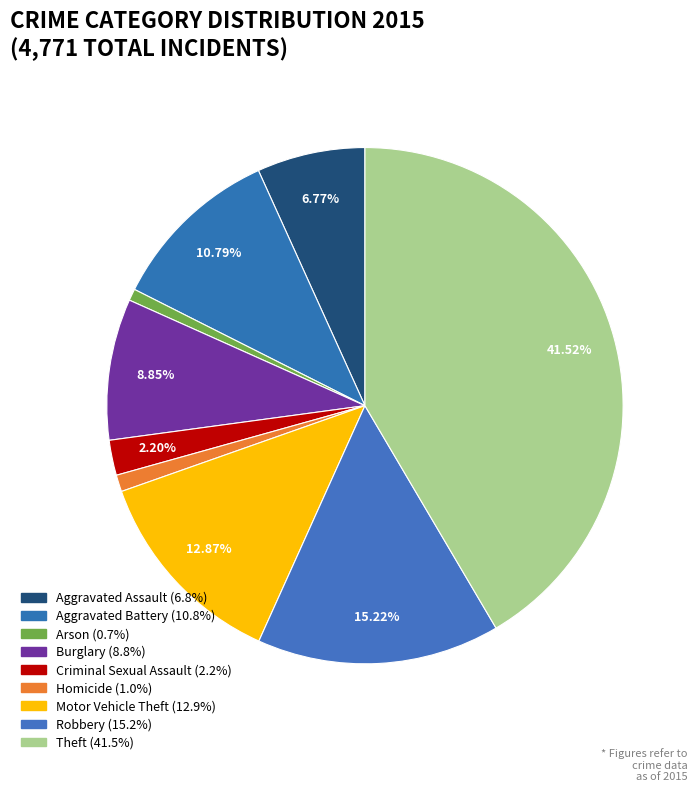

How many slices are in this pie chart?

9